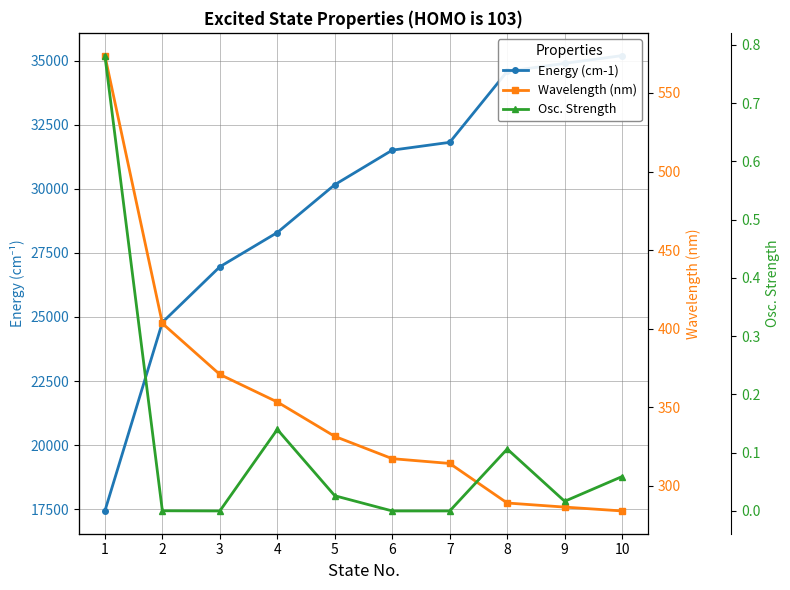

Reading left to right, list all the values displayed in this chart.

Energy (cm-1): 1=17428.8	2=24788.6	3=26958.3	4=28295.5	5=30162.7	6=31510.5	7=31815.3	8=34584.2	9=34898.0	10=35199.6
Wavelength (nm): 1=573.8	2=403.4	3=370.9	4=353.4	5=331.5	6=317.4	7=314.3	8=289.1	9=286.5	10=284.1
Osc. Strength: 1=0.8	2=0.0	3=0.0	4=0.1	5=0.0	6=0.0	7=0.0	8=0.1	9=0.0	10=0.1